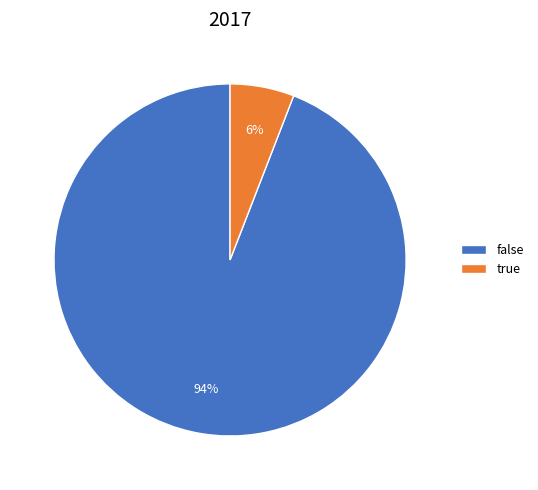

Which has a higher value, false or true?

false